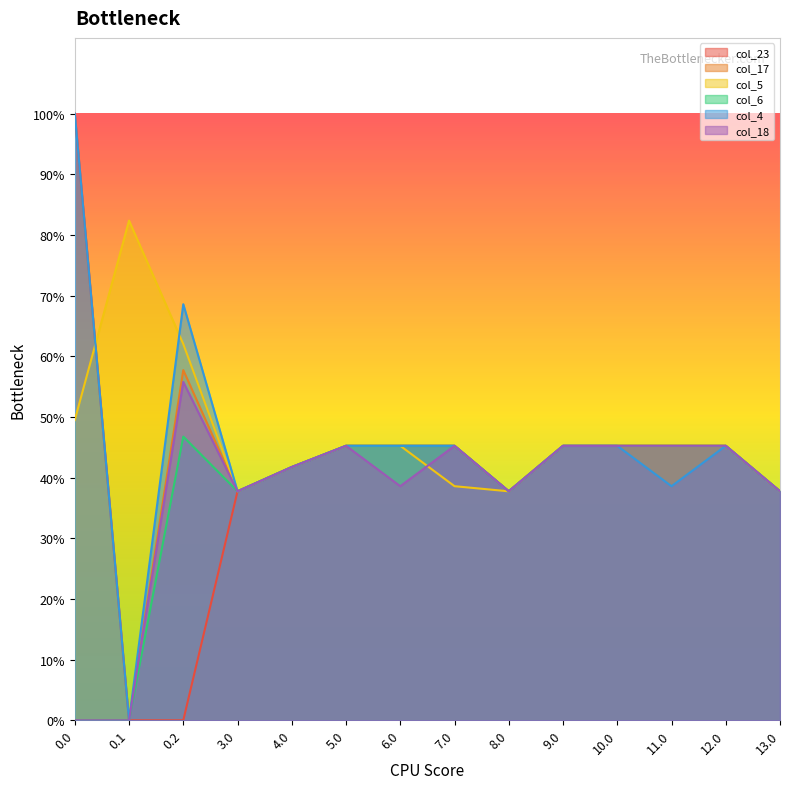

Reading left to right, what are all the values shown in this chart?

col_23: 400.0	0.0	0.0	151.0	167.0	181.0	181.0	181.0	151.0	181.0	181.0	181.0	181.0	151.0
col_17: 0.0	0.0	230.9	151.0	167.0	181.0	181.0	181.0	151.0	181.0	181.0	181.0	181.0	151.0
col_5: 198.0	329.5	248.1	151.0	167.0	181.0	181.0	154.4	151.0	181.0	181.0	181.0	181.0	151.0
col_6: 0.0	0.0	187.1	151.0	167.0	181.0	181.0	181.0	151.0	181.0	181.0	181.0	181.0	151.0
col_4: 400.0	0.0	274.4	151.0	167.0	181.0	181.0	181.0	151.0	181.0	181.0	154.4	181.0	151.0
col_18: 0.0	0.0	223.1	151.0	167.0	181.0	154.4	181.0	151.0	181.0	181.0	181.0	181.0	151.0